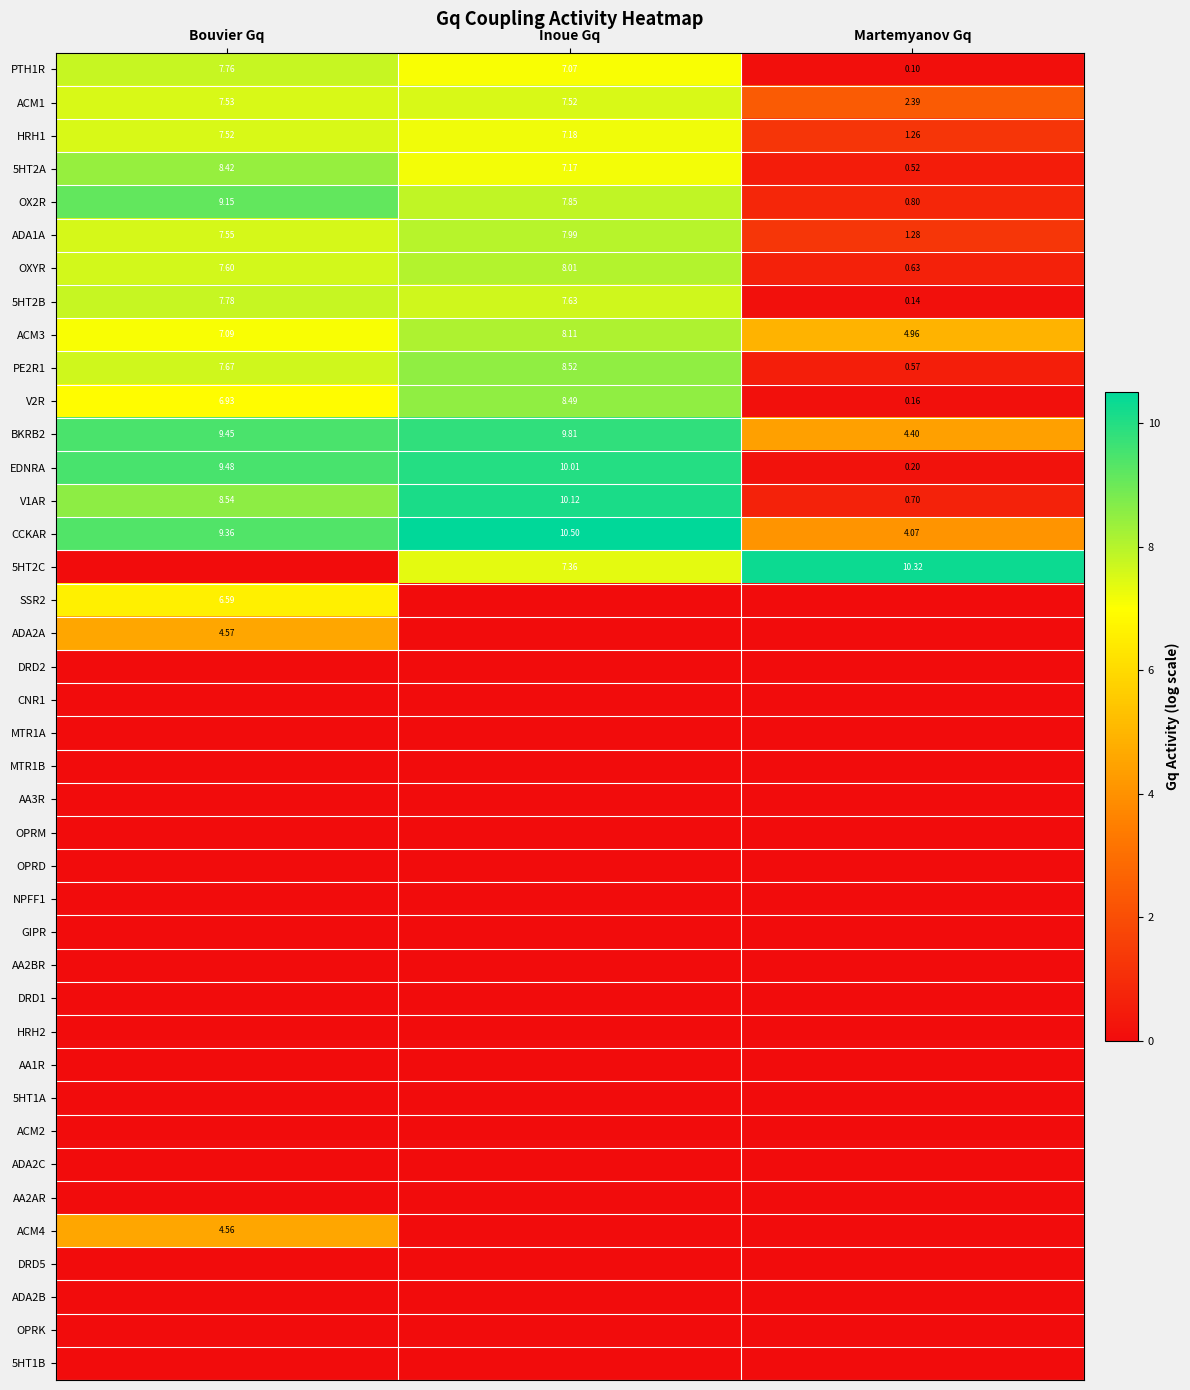

At which label does PTH1R reach its peak?

Bouvier Gq